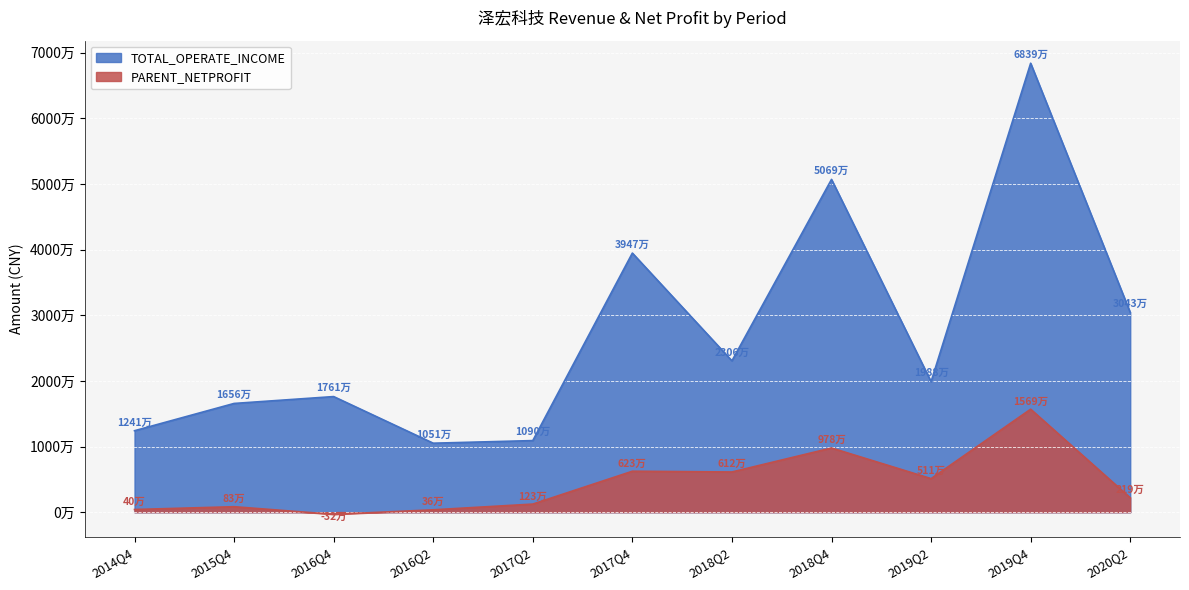

What is the average value of the PARENT_NETPROFIT series?

4333452.0